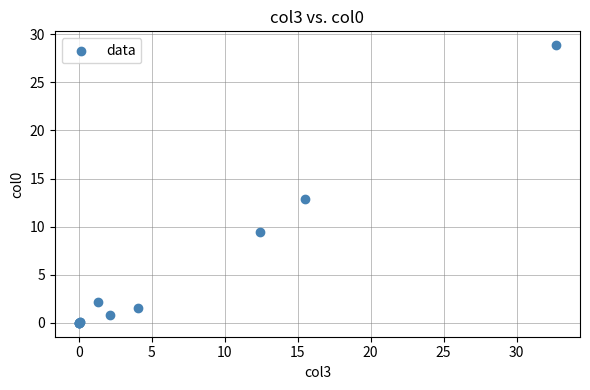

What Y value in the scatter plot is closest to 14?

12.9